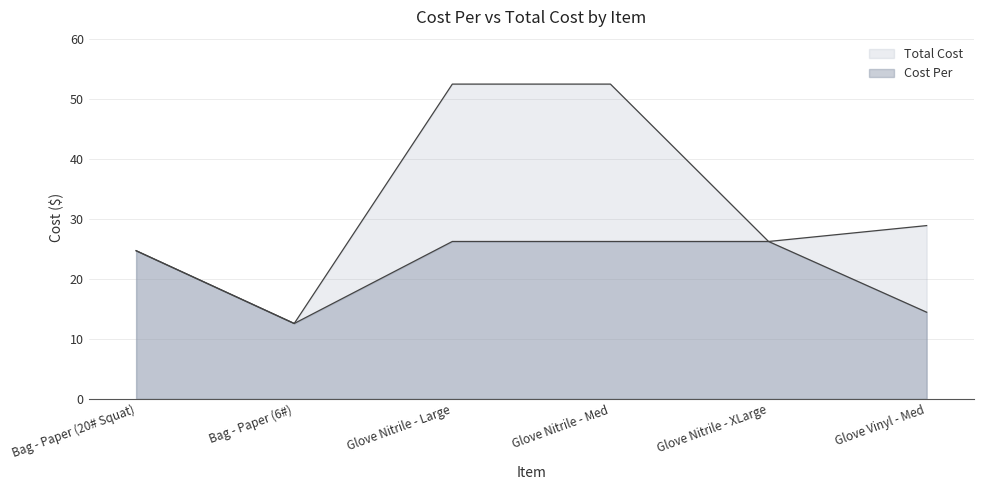

Is it true that Cost Per equals 26.2 at Glove Nitrile - Med?

True